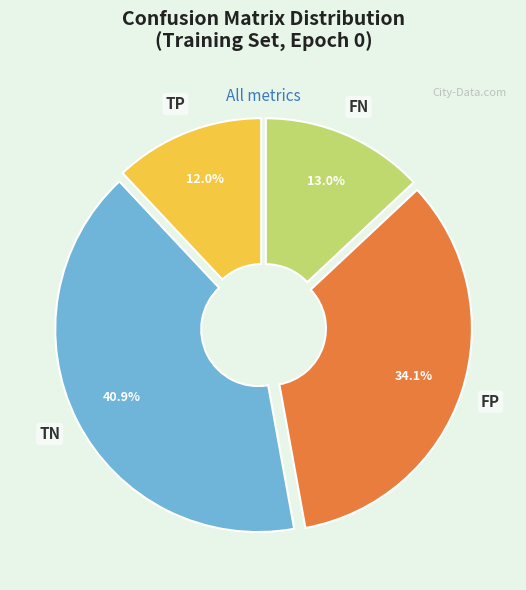

Is it true that FN is 1% of the pie?

False